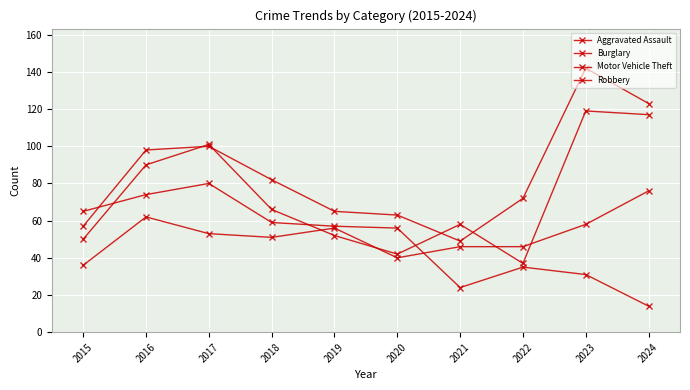

What is the minimum value shown in the chart?

14